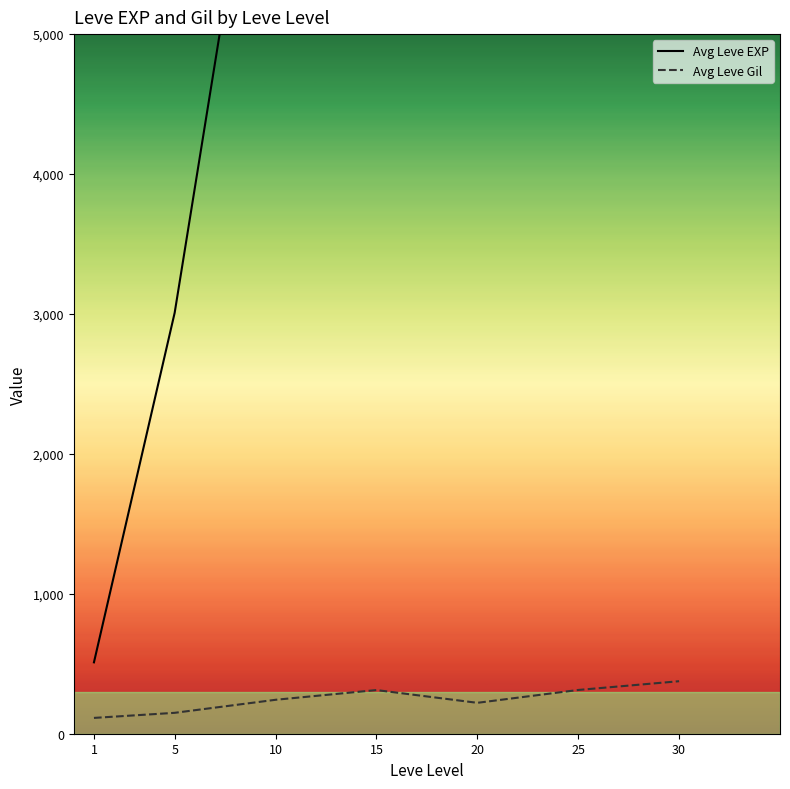

What is the sum of the Avg Leve Gil values at 20 and 15?

532.8